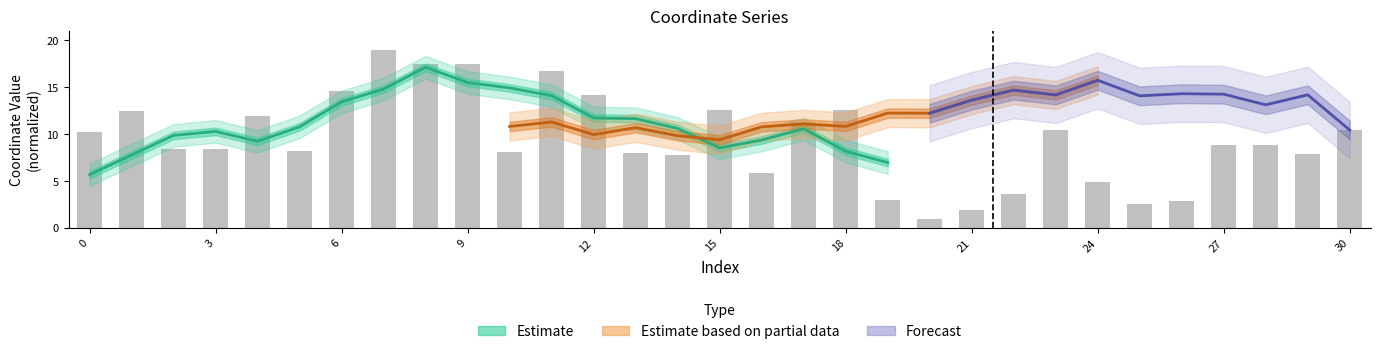

What is the sum of the values at 14 and 5?

16.0